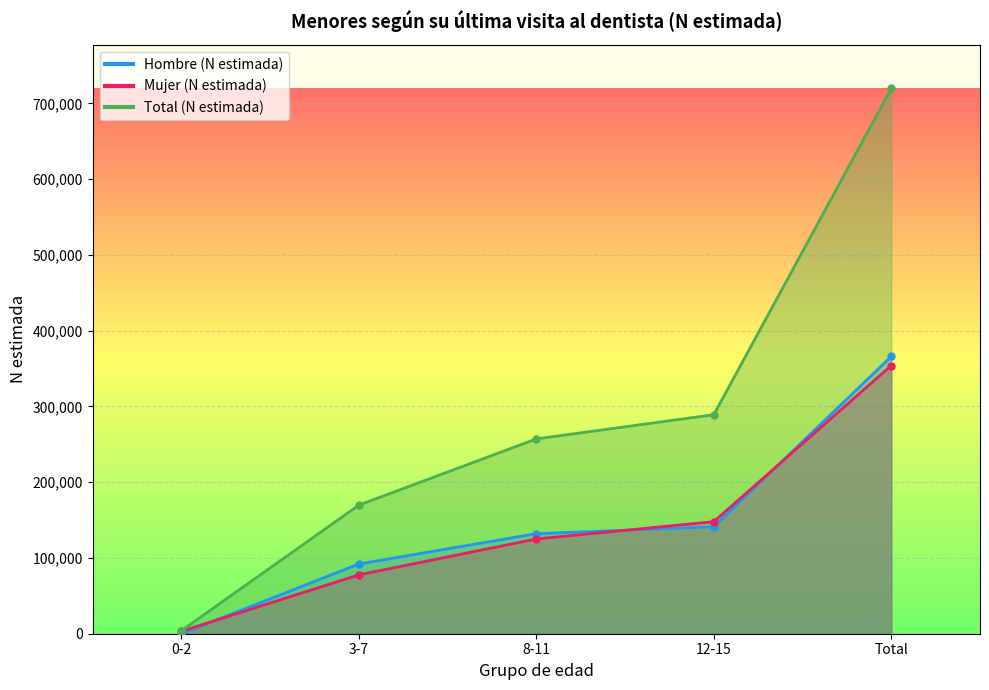

What is the lowest value of the Mujer (N estimada) series?

3298